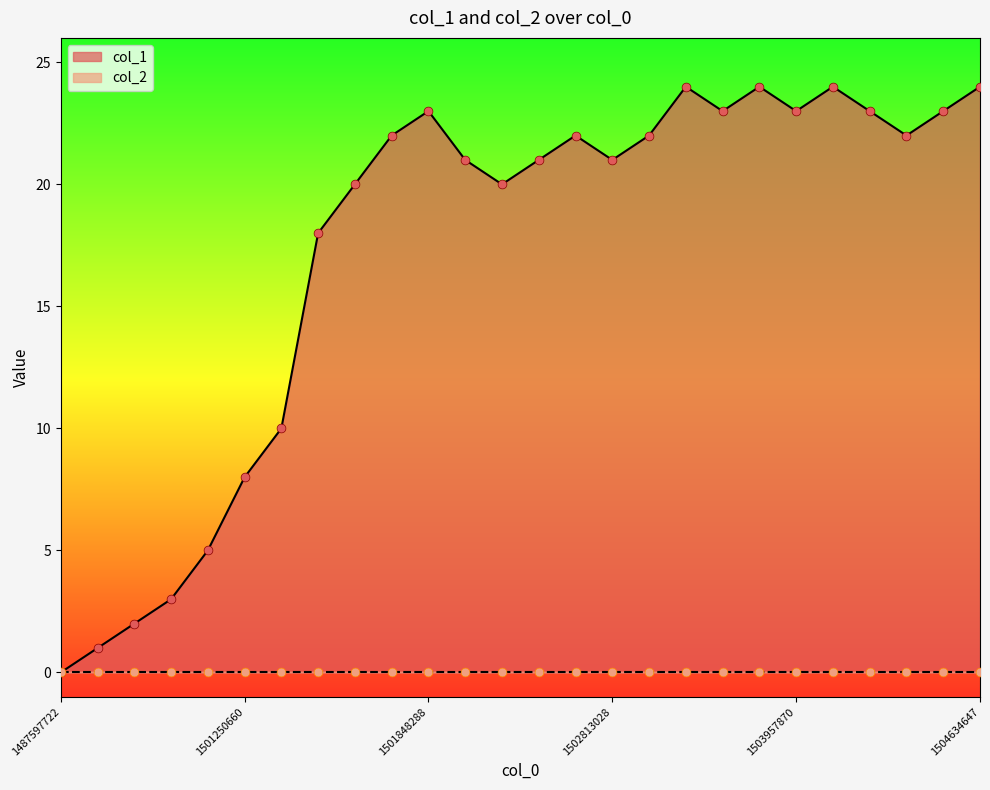

Between 1501848288 and 1503338652, which is larger?

1501848288